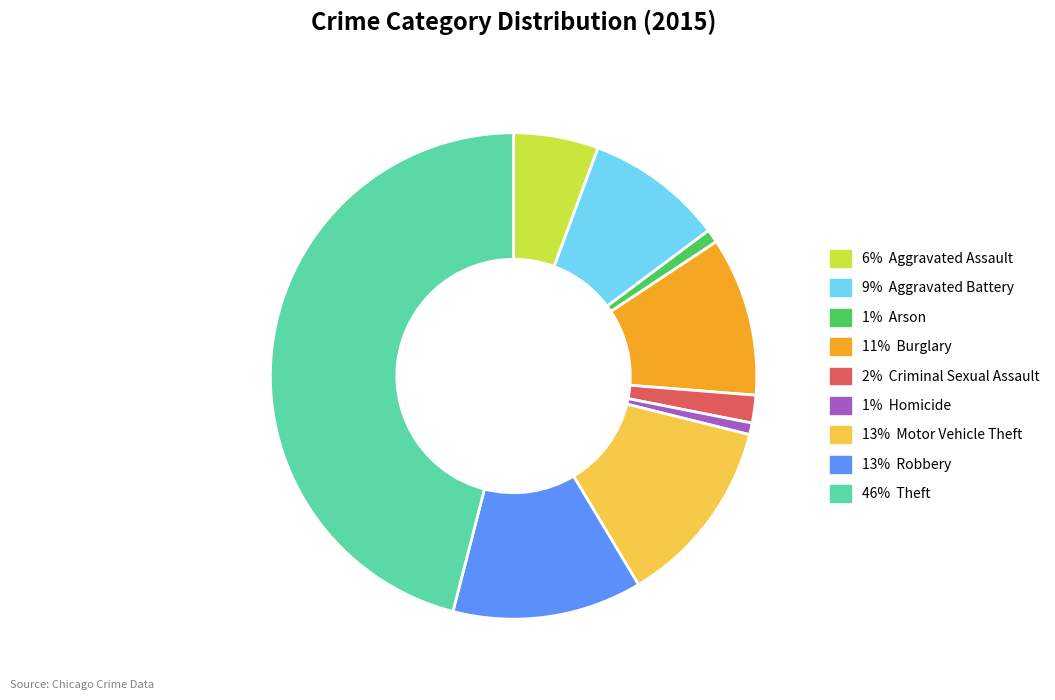

Is there any slice that represents more than half of the pie?

No